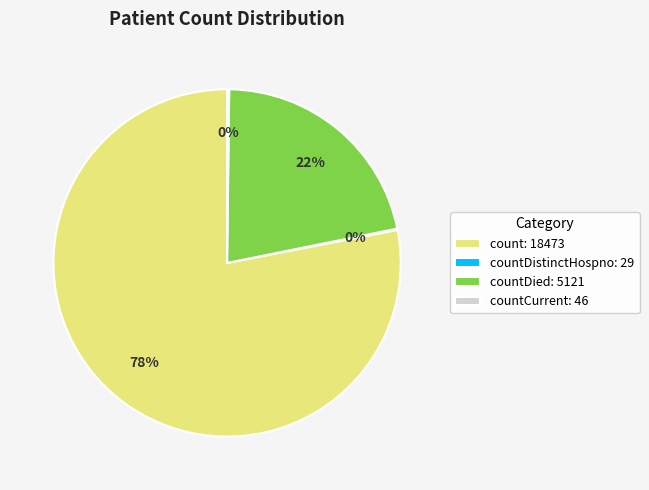

Approximately how many times larger is the value at countDied: 5121 compared to count: 18473?

0.3